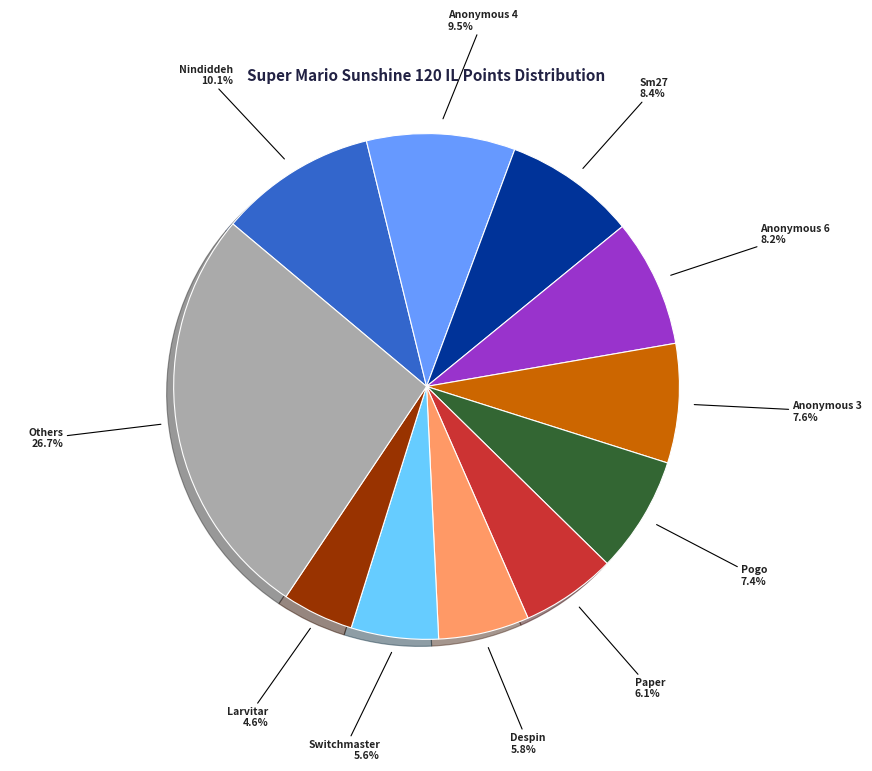

Is there a majority slice in this chart?

No